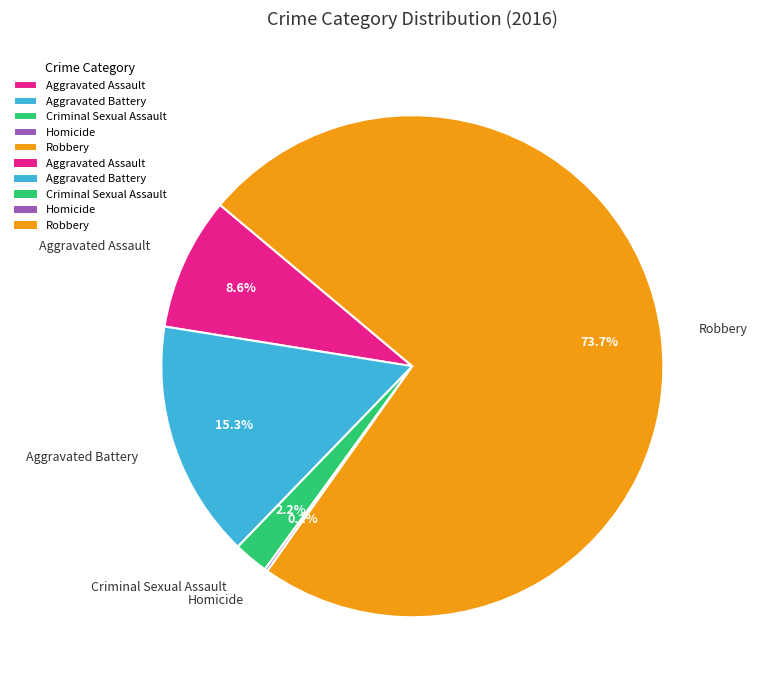

Approximately how many times larger is the value at Criminal Sexual Assault compared to Aggravated Assault?

0.3